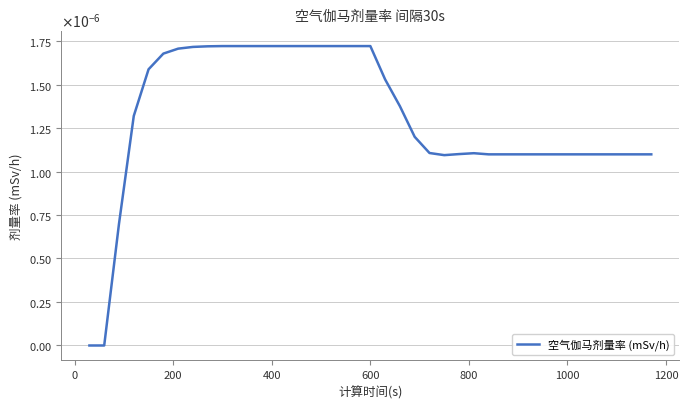

Does the chart display data point markers on the line(s)?

No